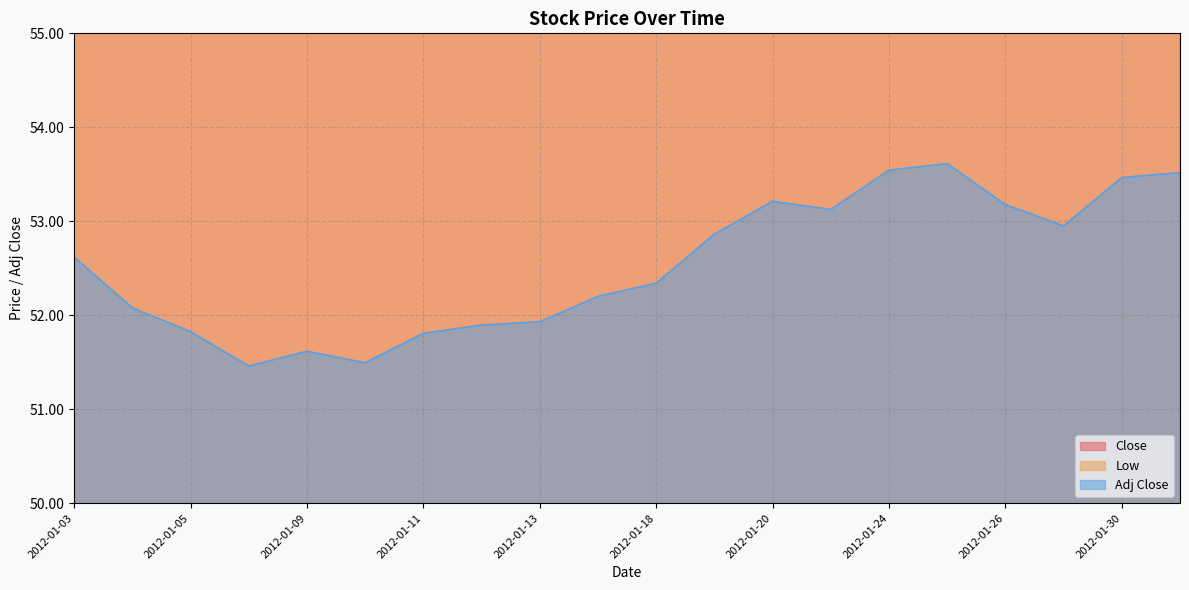

Between 2012-01-05 and 2012-01-06, which is larger?

2012-01-05